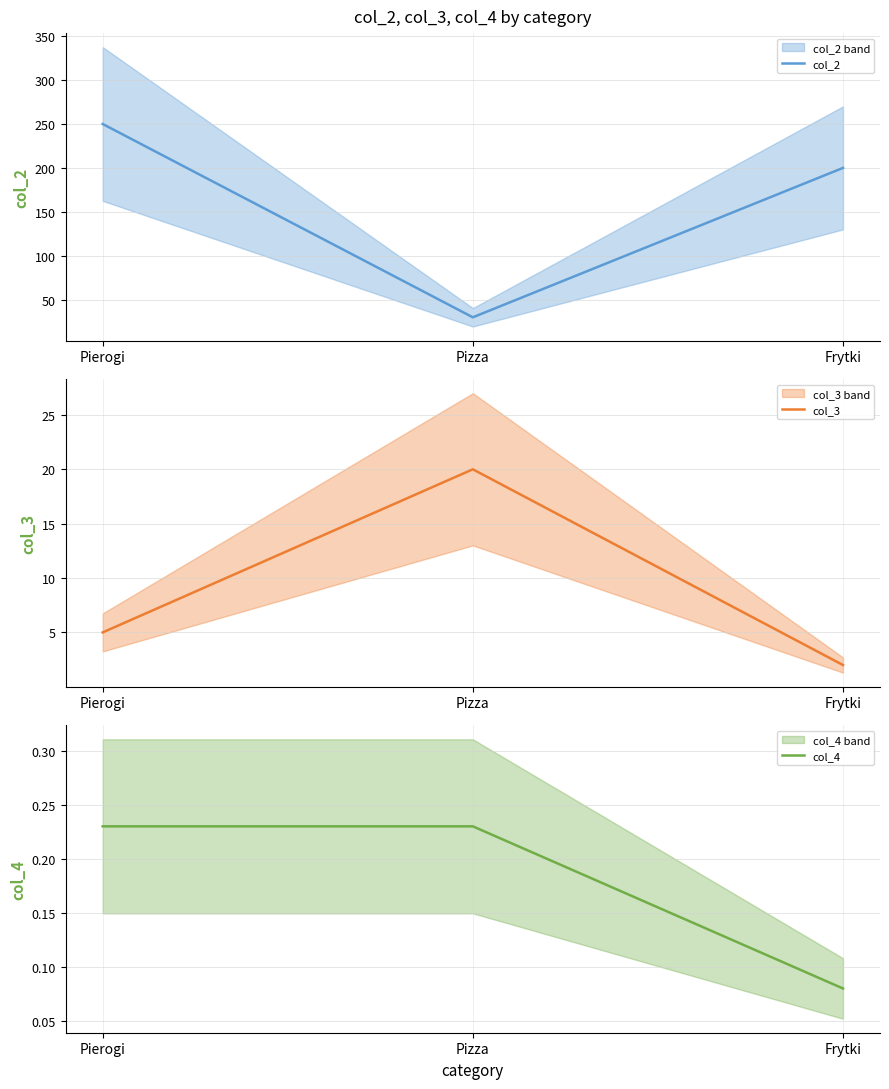

How many col_2 values are between 30 and 250?

3